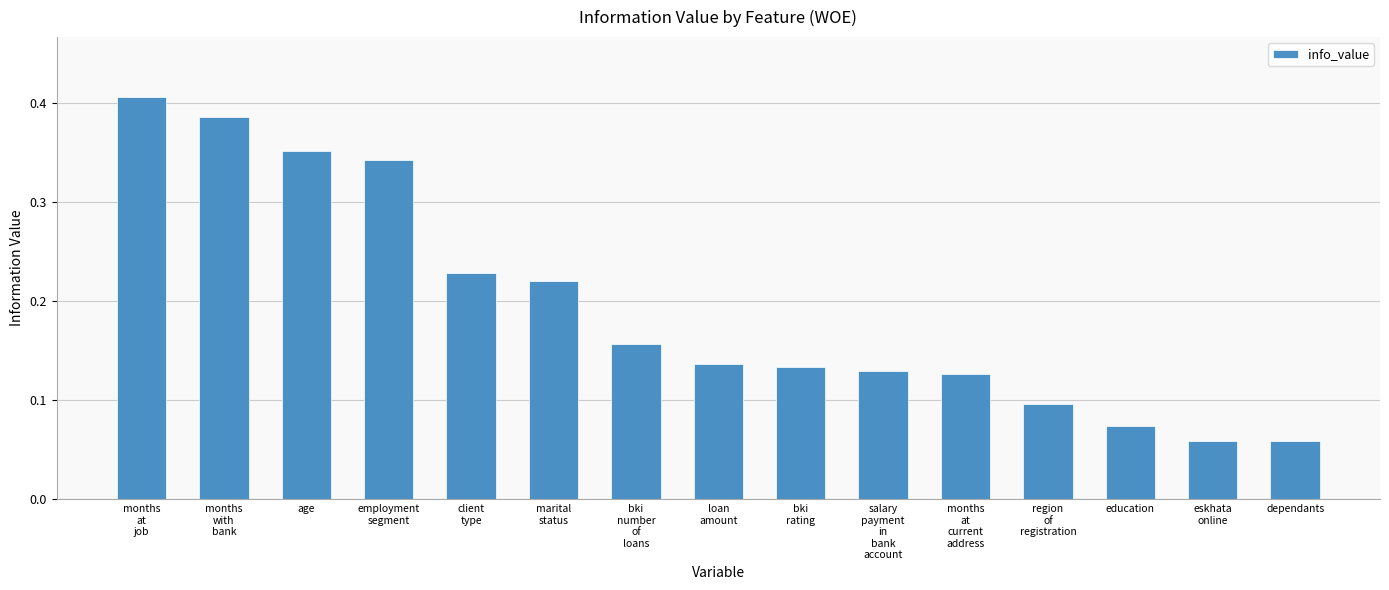

Are the bars horizontal?

No